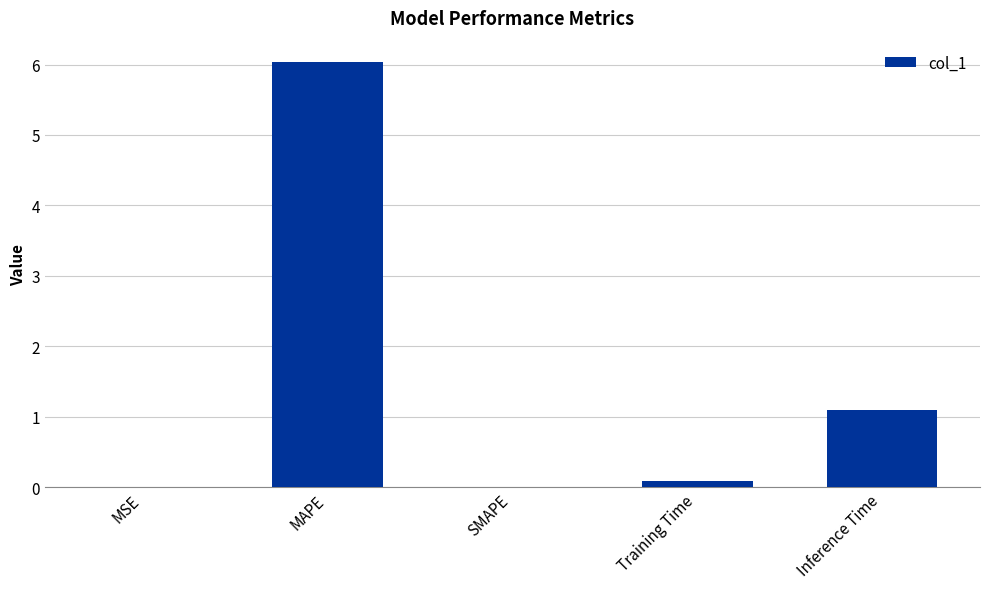

What is the sum of all values?

7.2